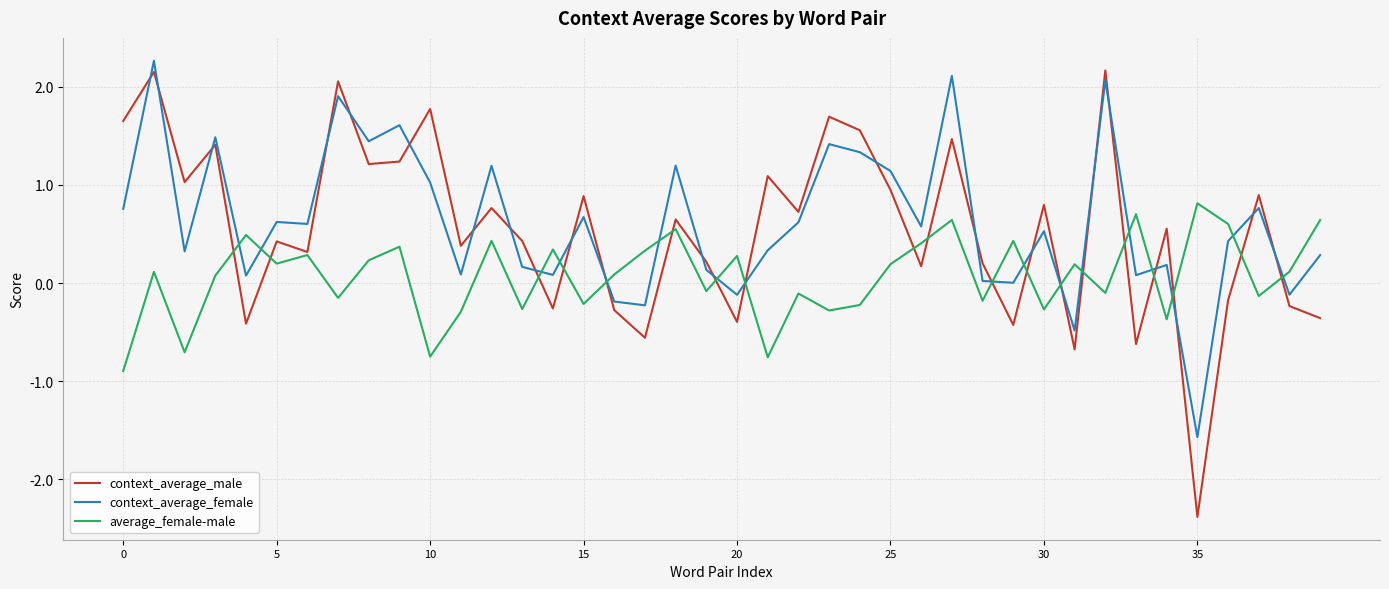

How many interior local valleys does the average_female-male series have?

14